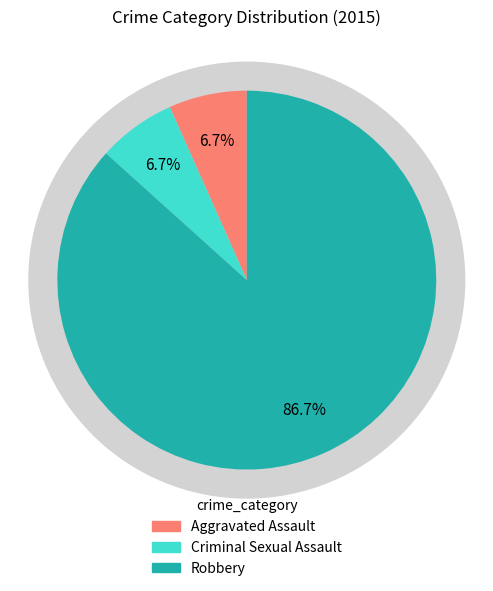

Which slice is the largest?

Robbery